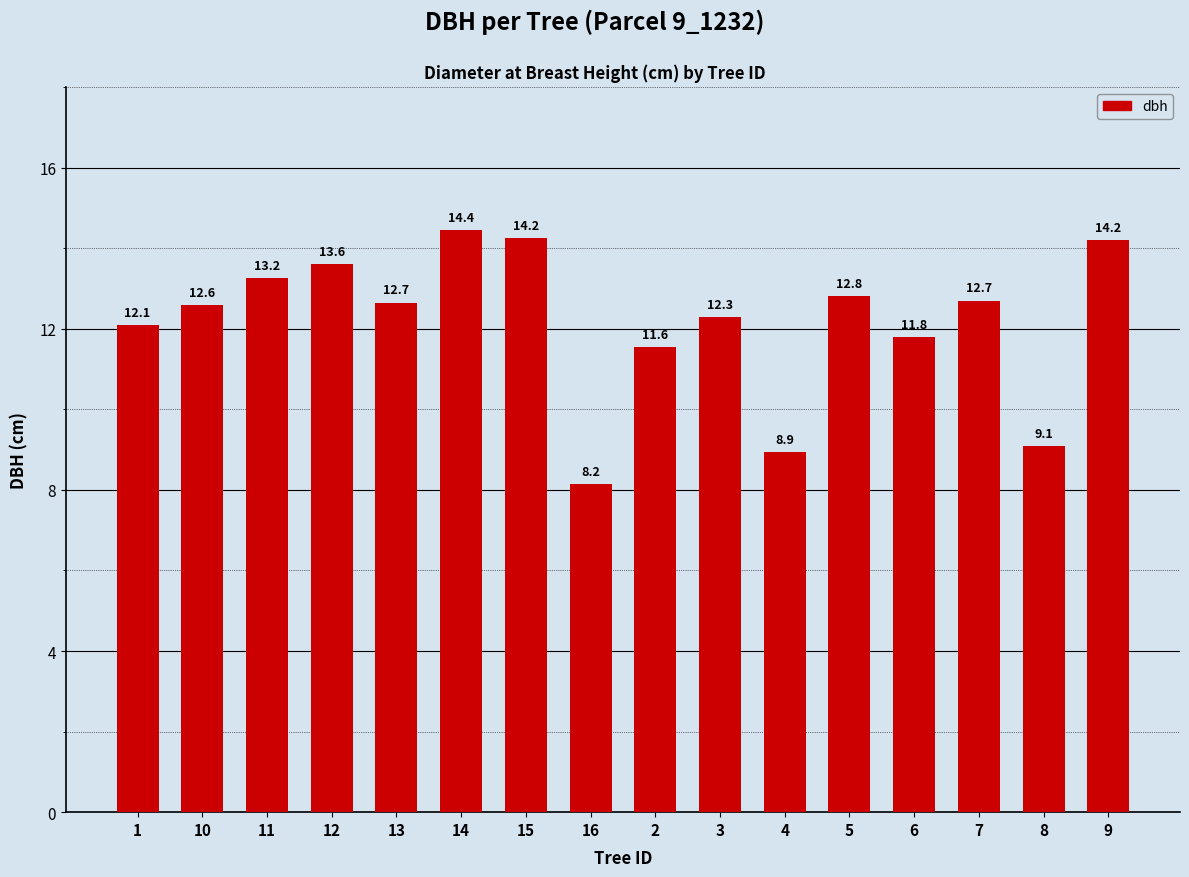

What is the label of the 16th bar from the right?

1